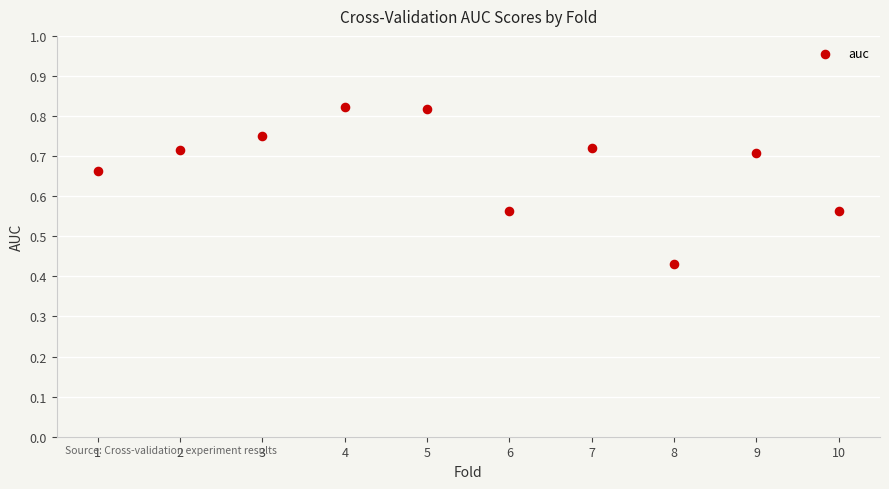

What is the average X value?

5.5